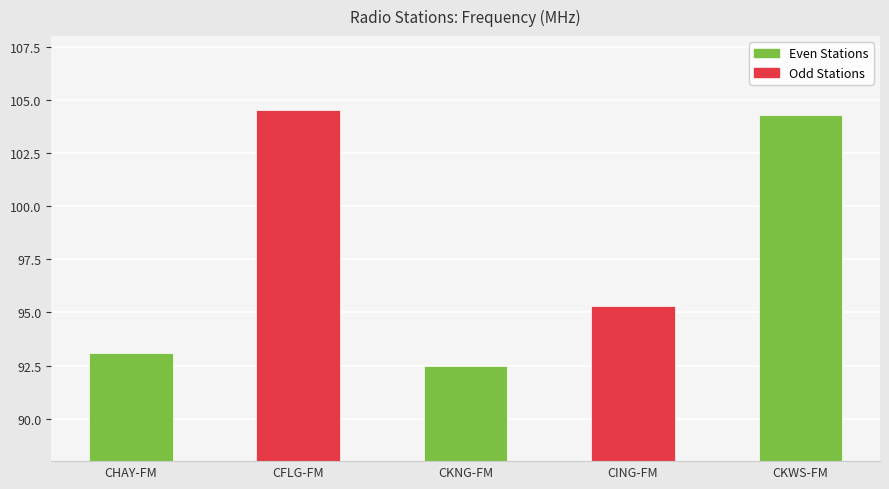

What is the label of the 3rd bar from the left?

CKNG-FM